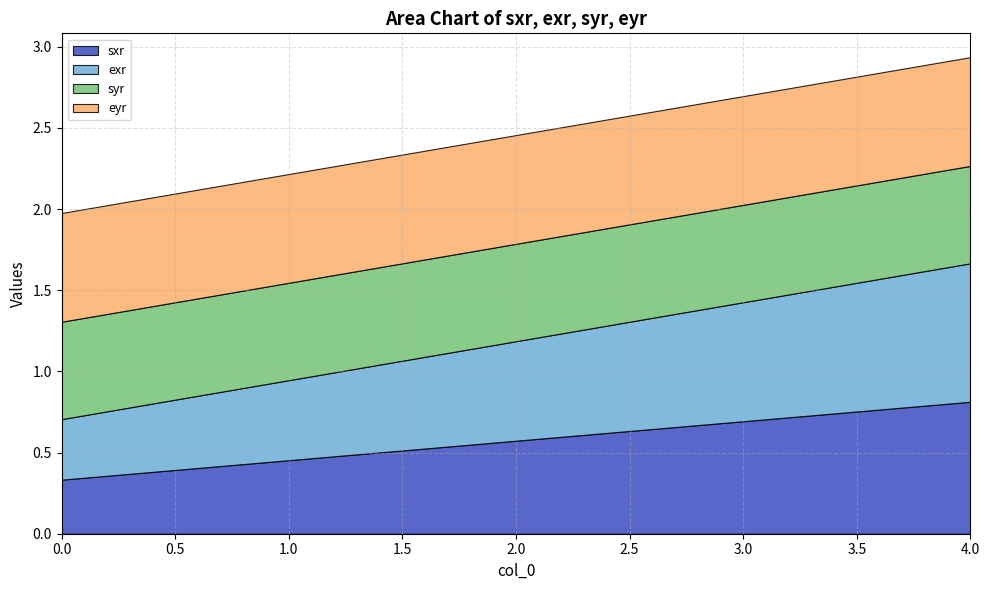

What is the value of the eyr point at the 2nd from the left?

0.7